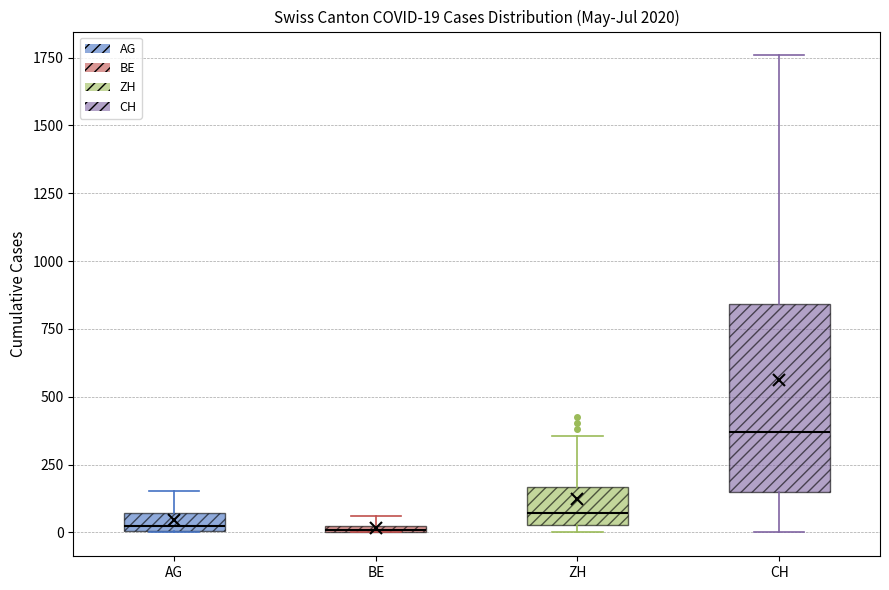

Which box is the tallest, from its lower edge to its upper edge?

CH